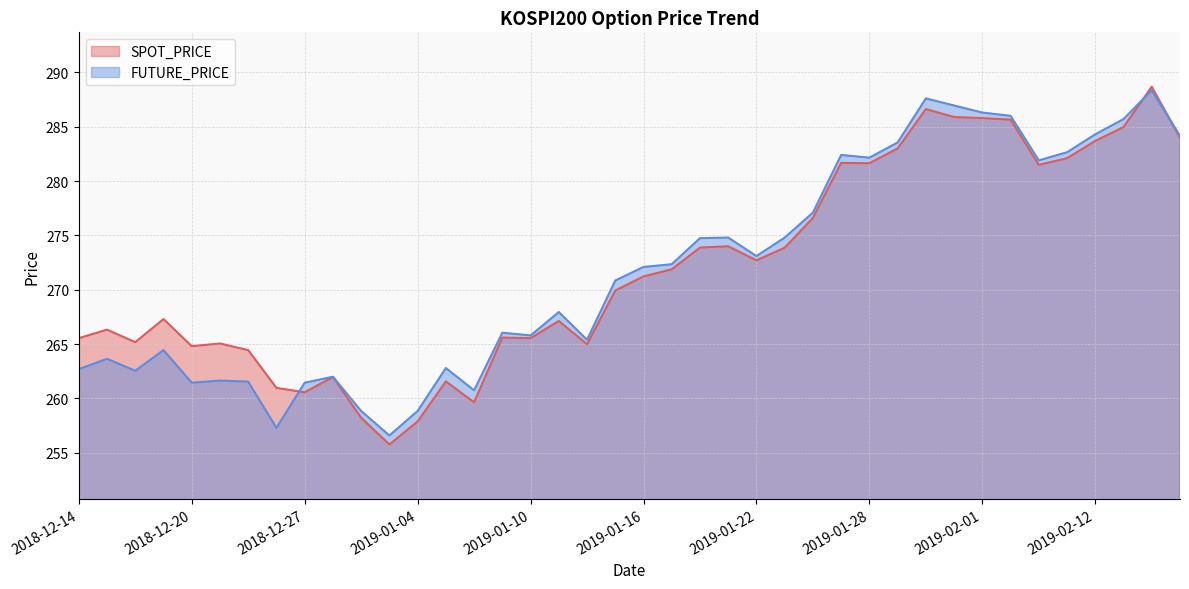

At which category is the sum across all series the highest?

2019-02-14